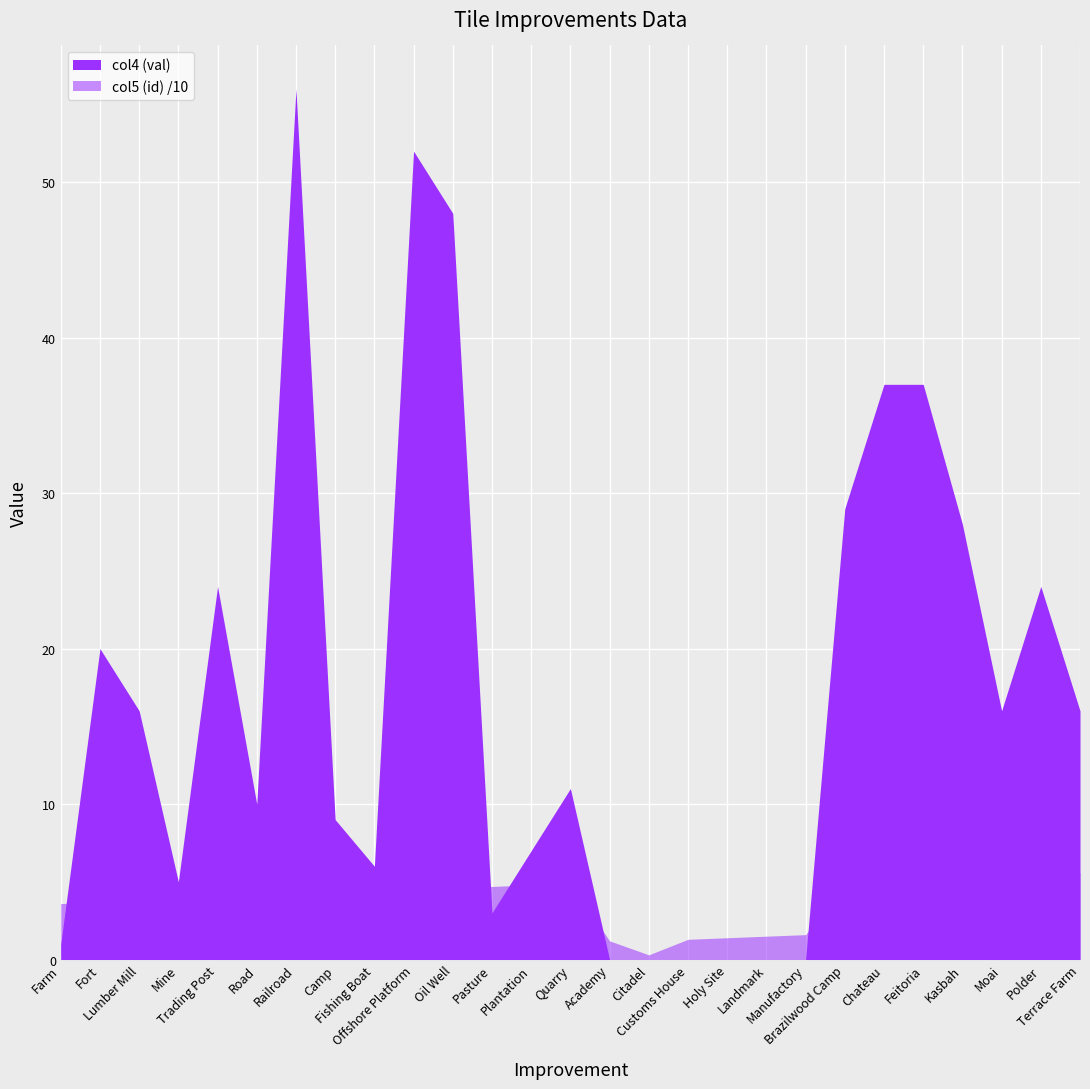

At which category is the sum across all series the highest?

Railroad